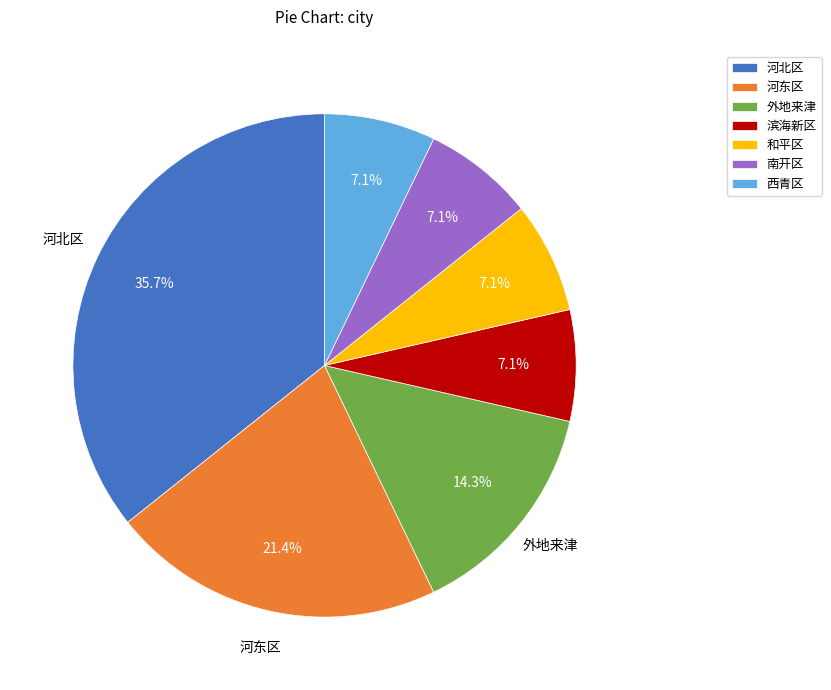

Does 和平区 represent more than half of the total?

No